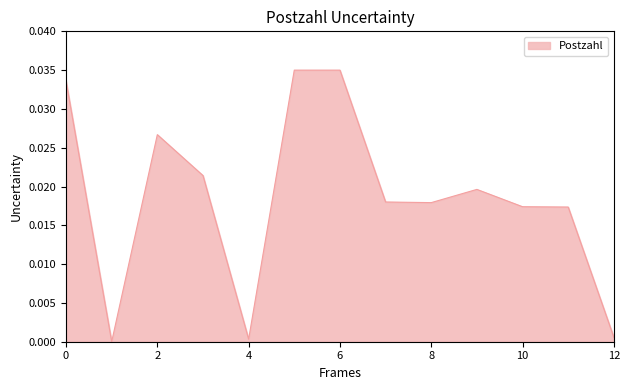

How many positive values are there?

12